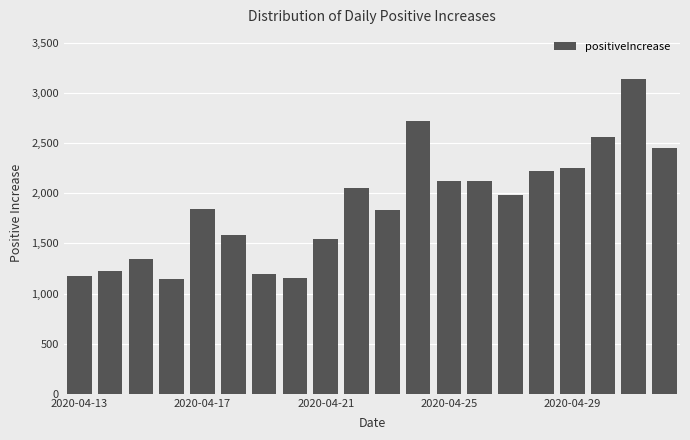

What is the greatest value displayed?

3137